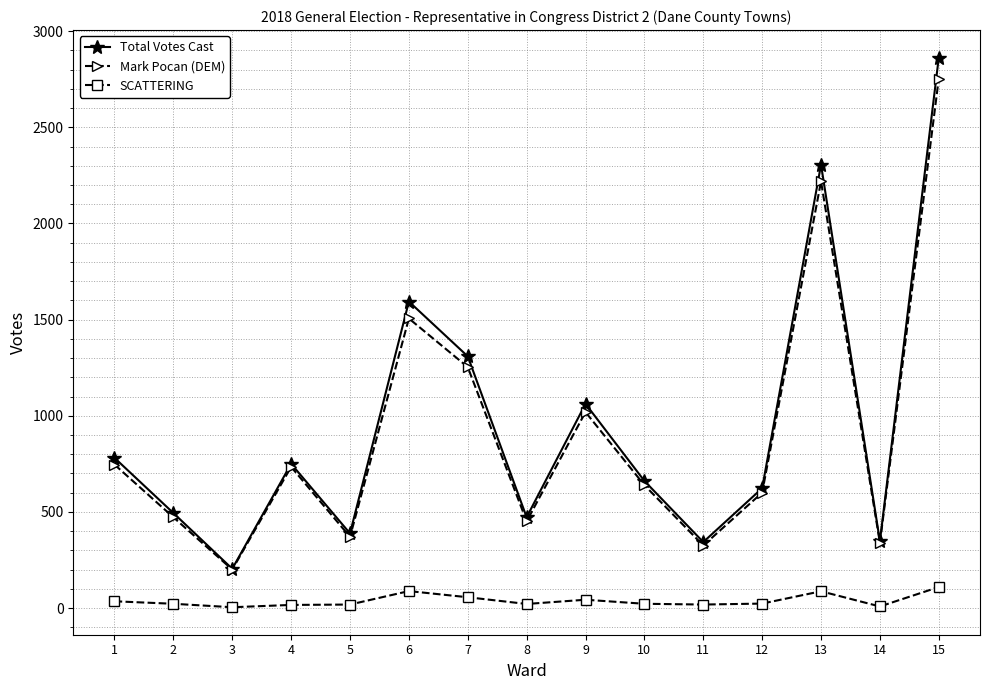

The value of Total Votes Cast at 12 is 366. True or false?

False